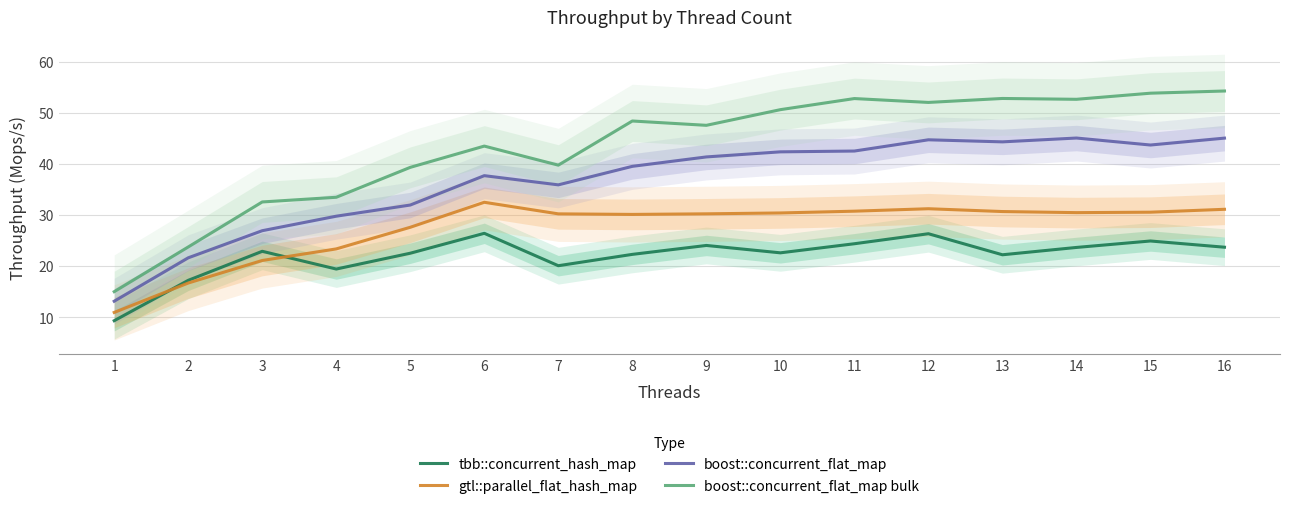

In gtl::parallel_flat_hash_map, how many points are lower than both neighbors (excluding endpoints)?

2